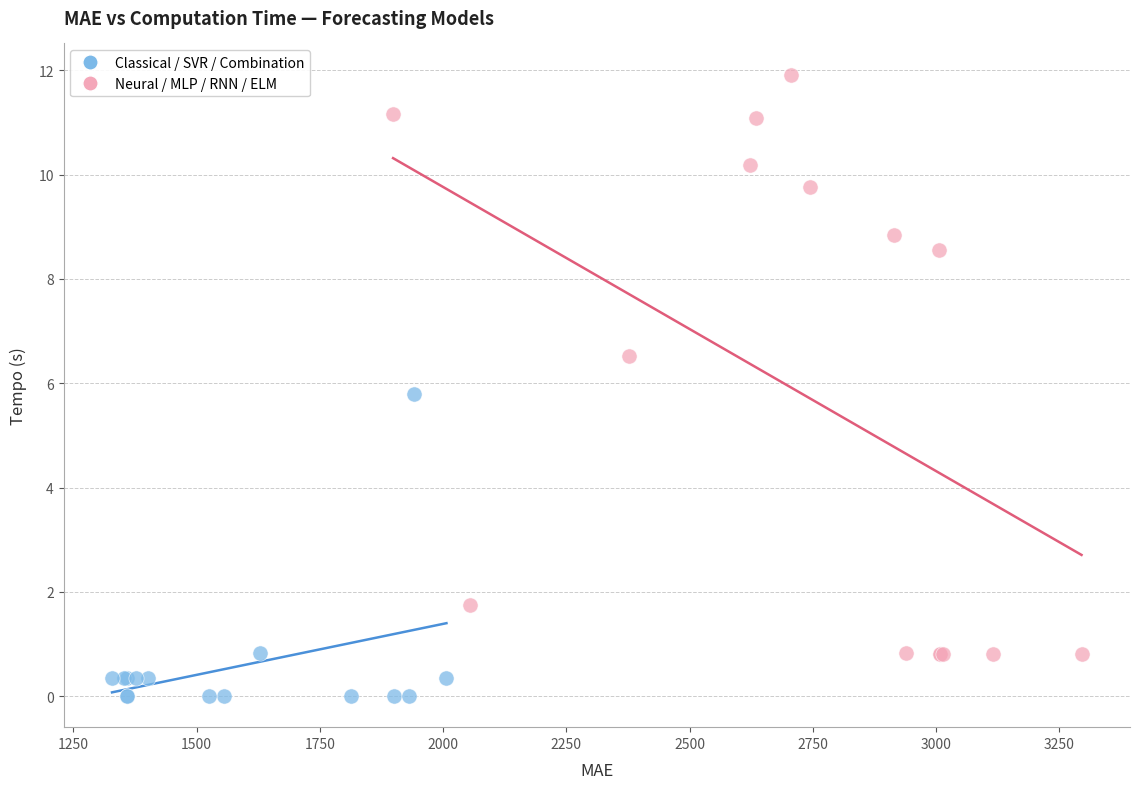

Which series reaches the maximum Y coordinate?

Neural / MLP / RNN / ELM